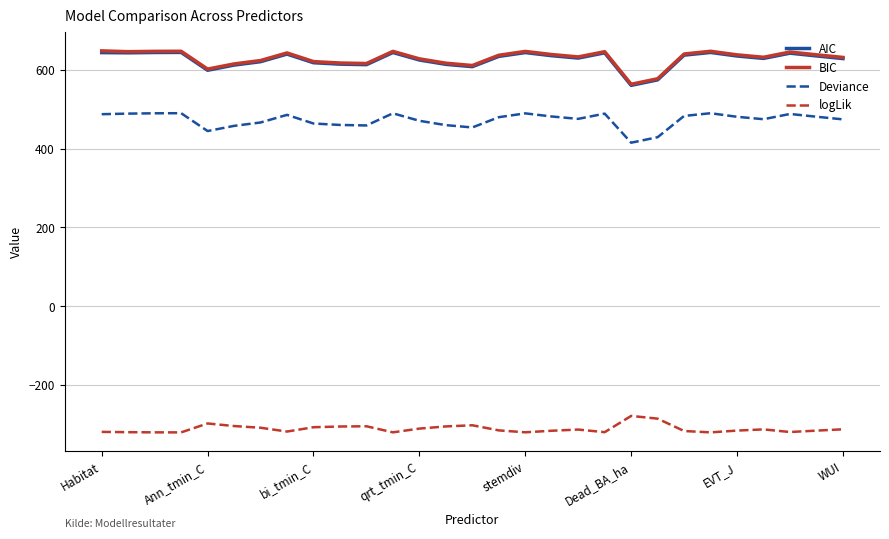

True or false: logLik and Deviance intersect in this chart.

False